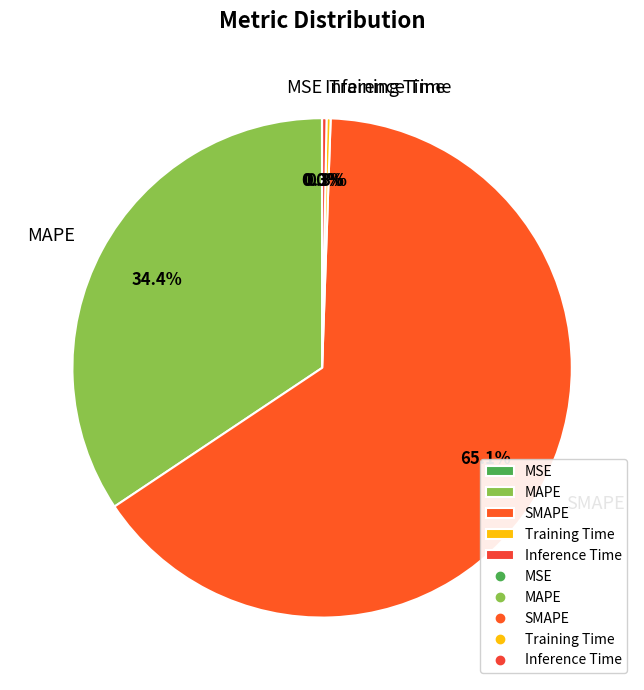

Which category has the biggest portion of the pie?

SMAPE